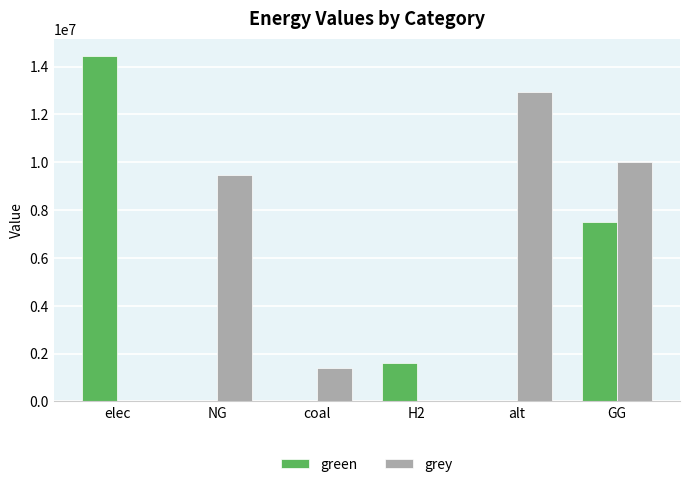

Between NG and alt, which series saw the biggest shift?

grey